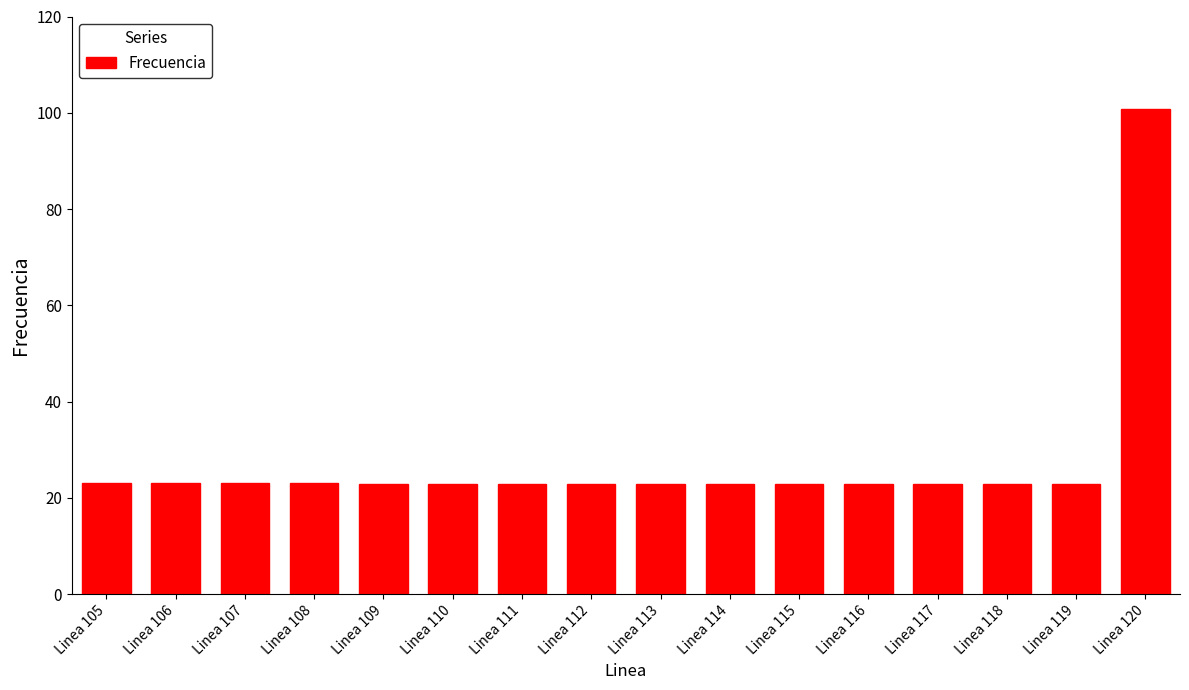

What is the difference between the maximum and minimum values?

78.0